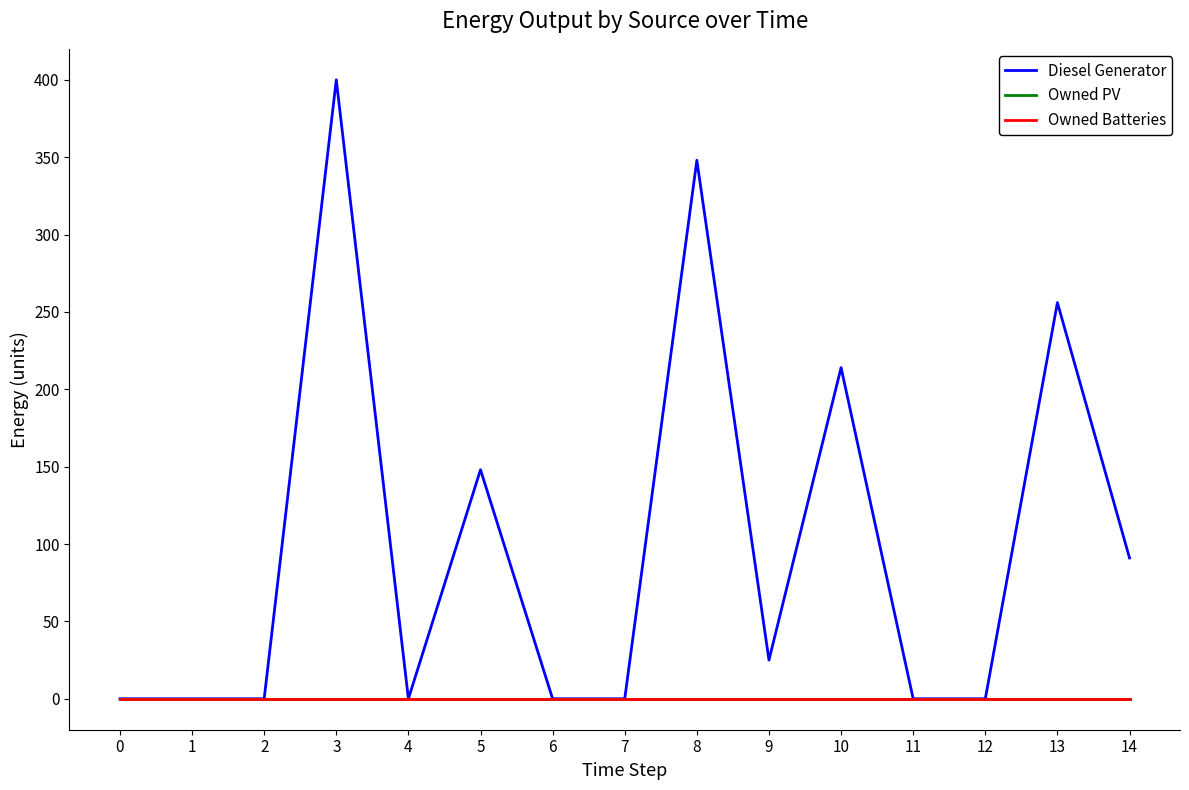

Reading left to right, list all the values displayed in this chart.

Diesel Generator: 0=0	1=0	2=0	3=400	4=0	5=148	6=0	7=0	8=348	9=25	10=214	11=0	12=0	13=256	14=91
Owned PV: 0=0	1=0	2=0	3=0	4=0	5=0	6=0	7=0	8=0	9=0	10=0	11=0	12=0	13=0	14=0
Owned Batteries: 0=0	1=0	2=0	3=0	4=0	5=0	6=0	7=0	8=0	9=0	10=0	11=0	12=0	13=0	14=0